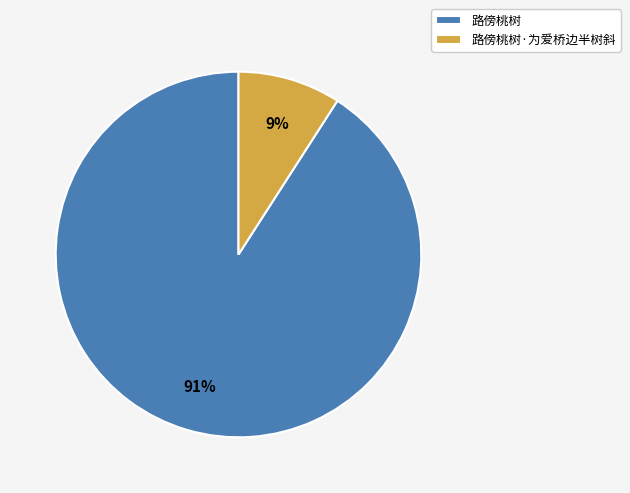

True or false: 路傍桃树·为爱桥边半树斜 accounts for 9% of the total.

True